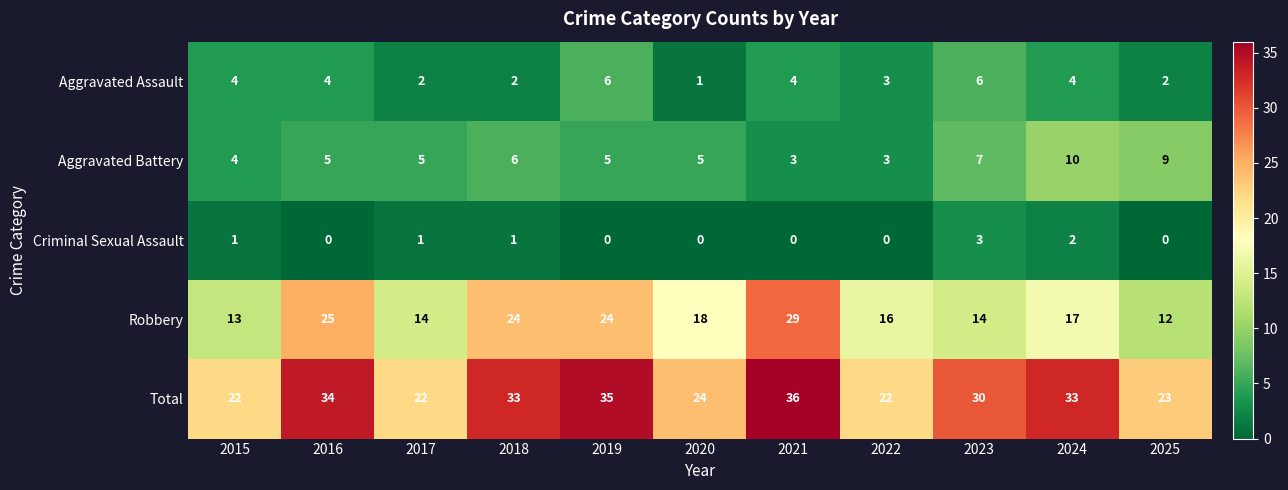

What is the difference between the second highest and minimum values in the Aggravated Battery series?

6